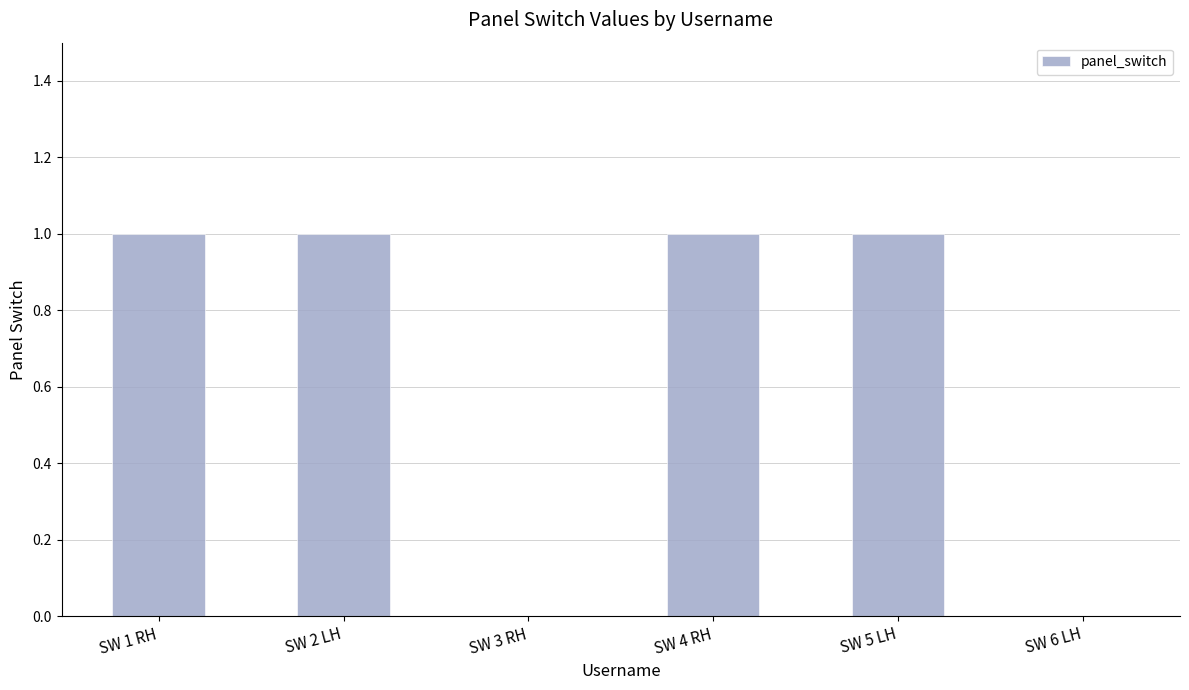

Reading left to right, what are all the values shown in this chart?

SW 1 RH=1	SW 2 LH=1	SW 3 RH=0	SW 4 RH=1	SW 5 LH=1	SW 6 LH=0